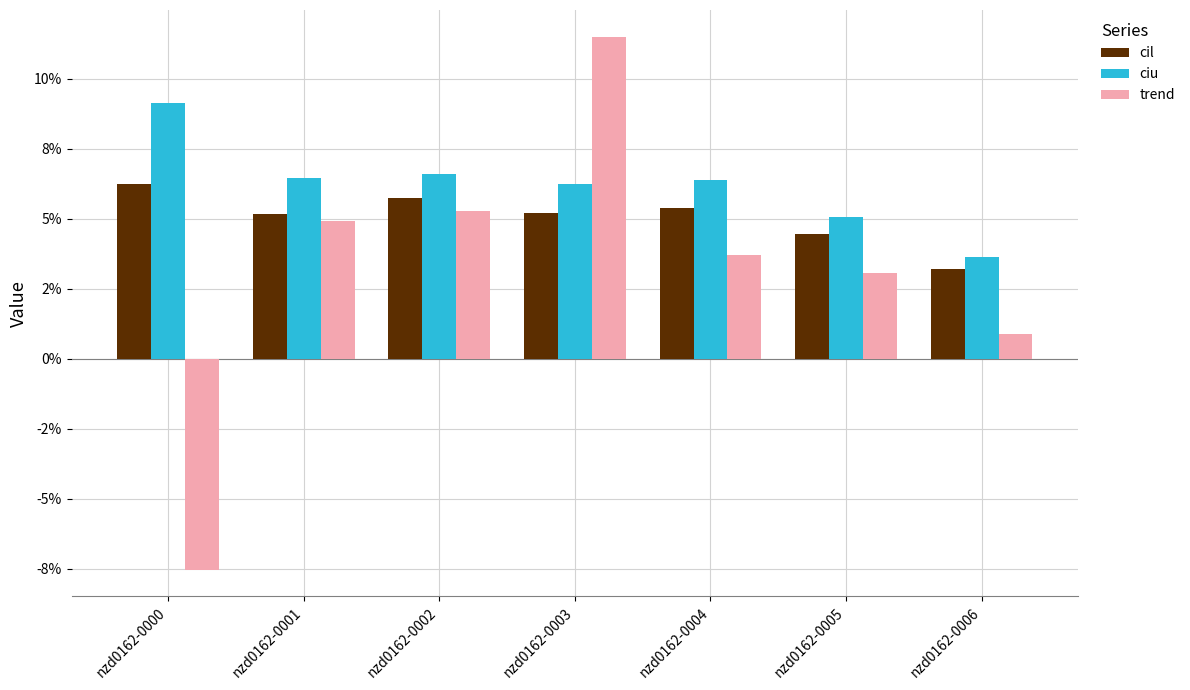

Which series has the largest range (max minus min)?

trend